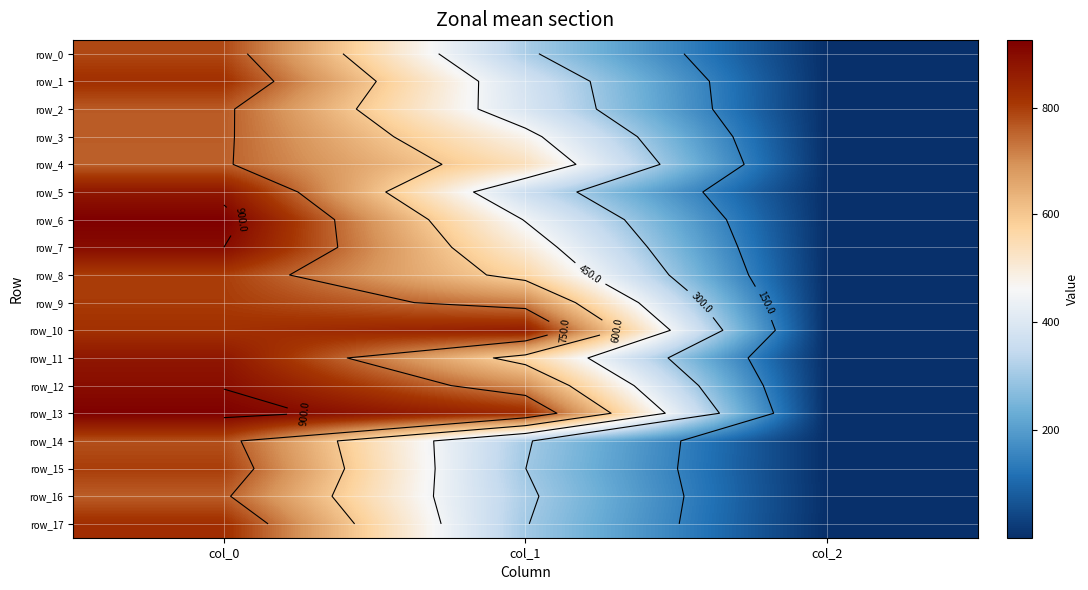

Which series has the largest total across all categories?

row_13